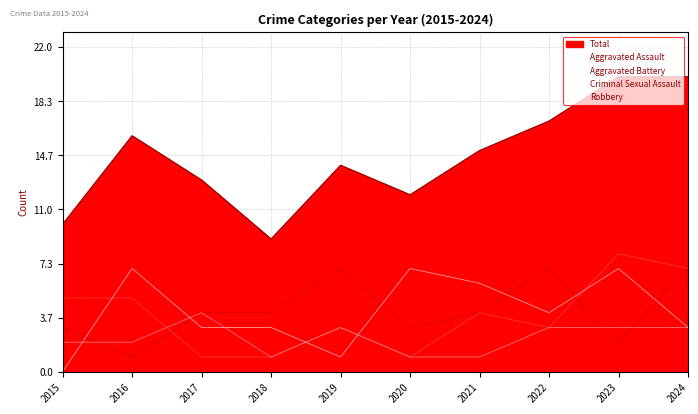

What is the difference between the maximum and minimum values in the Criminal Sexual Assault series?

3